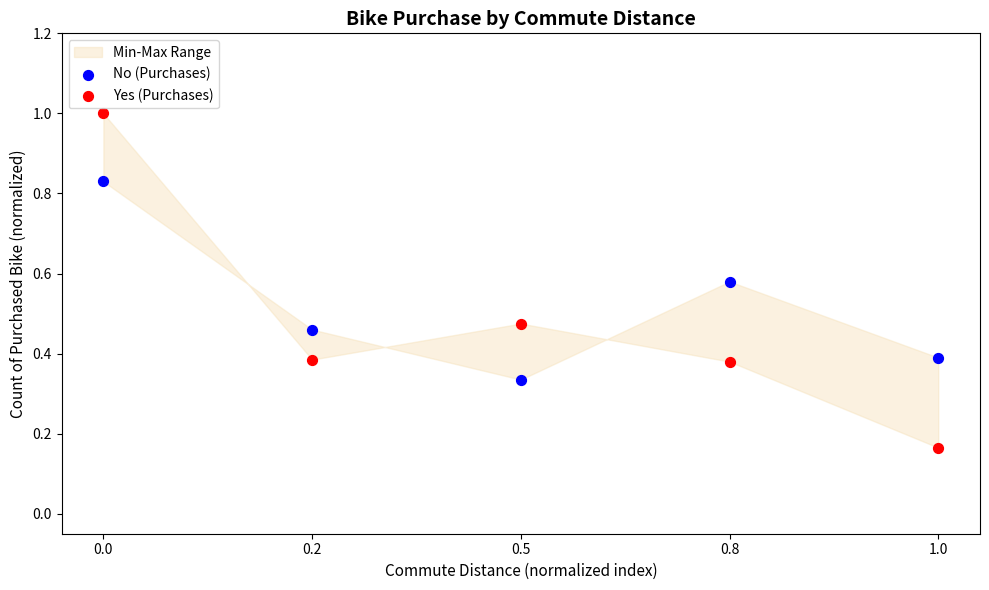

What is the X range (max minus min) for the scatter plot?

1.0